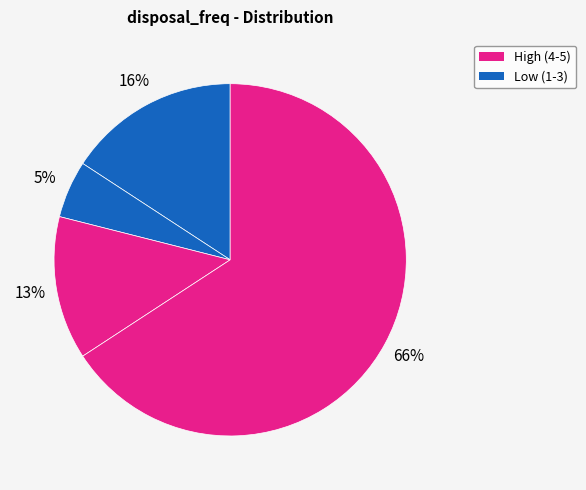

How many segments does this pie chart have?

4